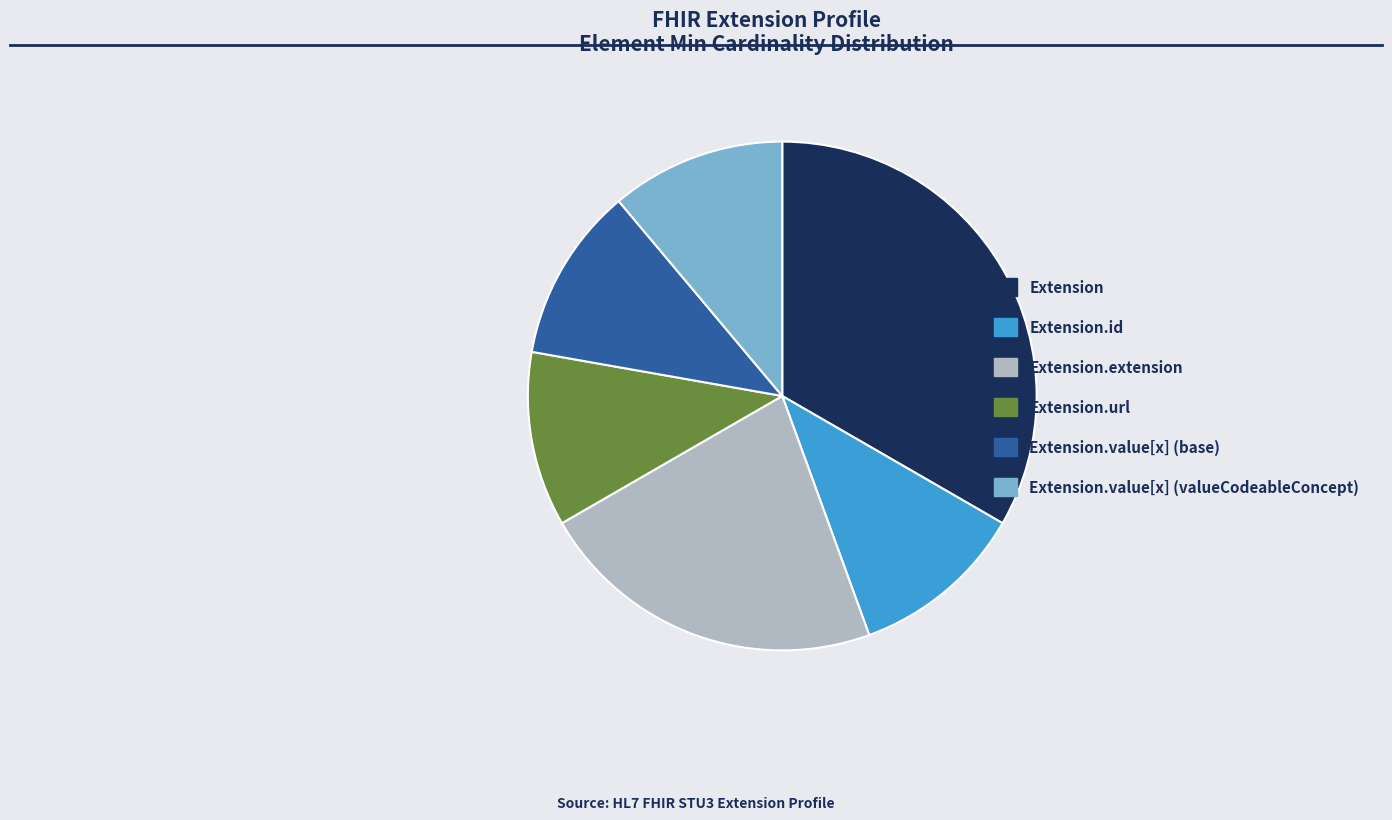

The Extension.value[x] (base) slice represents 21% of the pie. True or false?

False